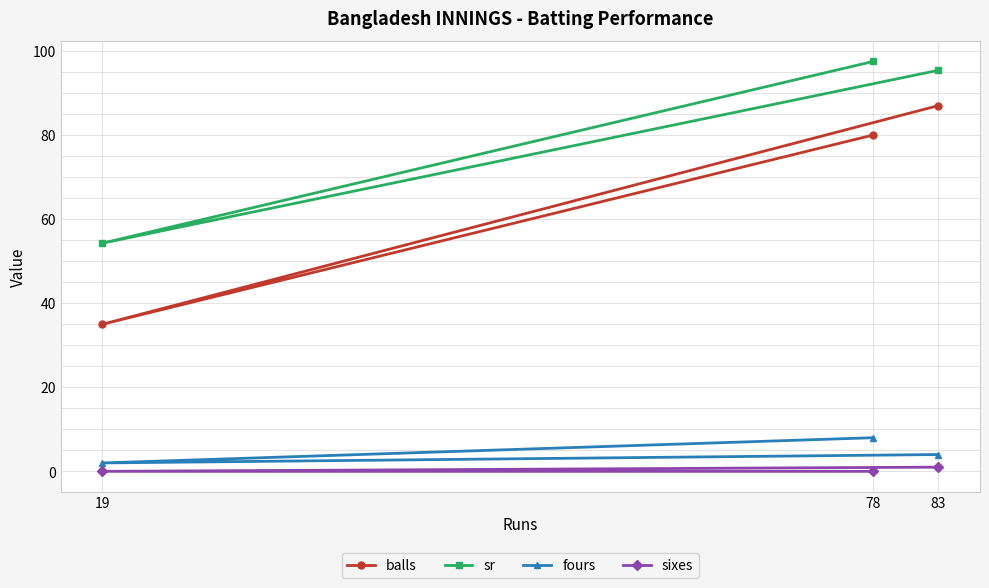

Reading left to right, extract all data points from this chart.

balls: 19=35.0	78=80.0	83=87.0
sr: 19=54.3	78=97.5	83=95.4
fours: 19=2.0	78=8.0	83=4.0
sixes: 19=0.0	78=0.0	83=1.0